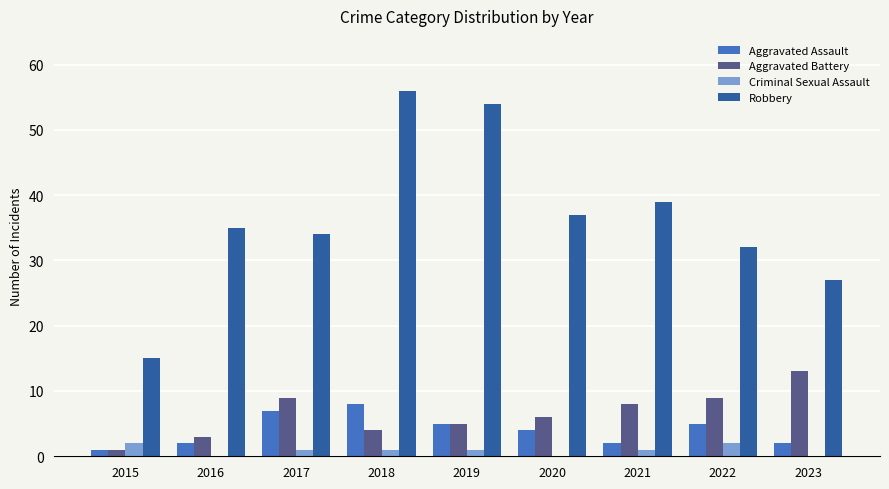

How many series are shown in this chart?

4